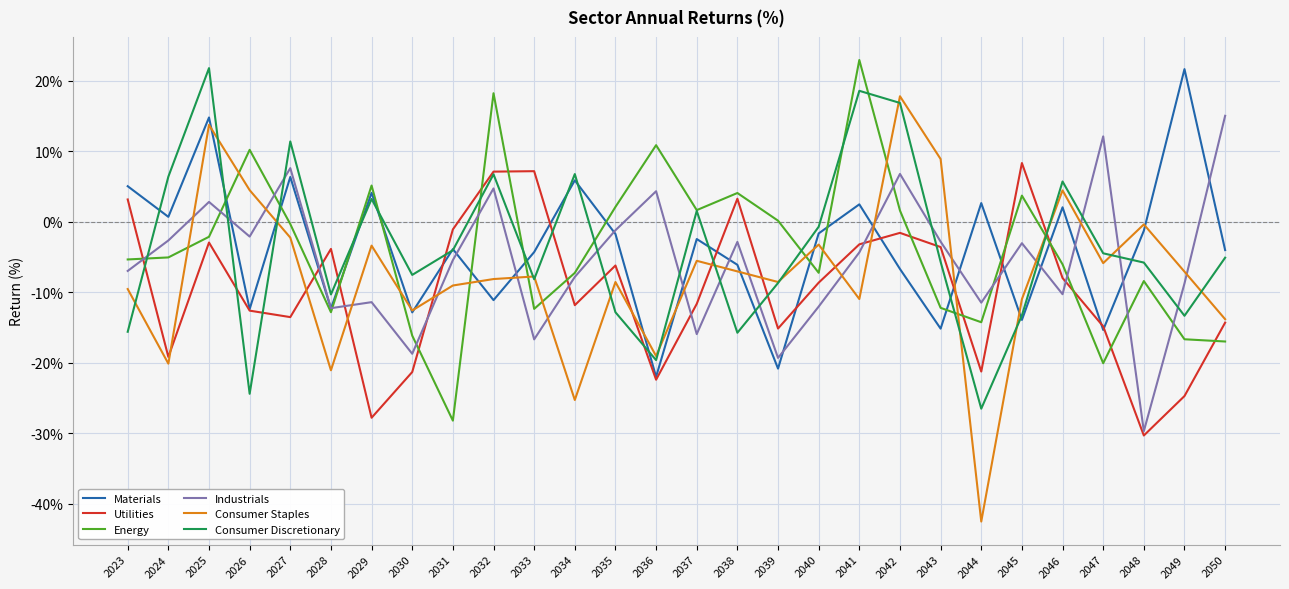

The Consumer Discretionary series shows 6.7 at 2032. True or false?

True